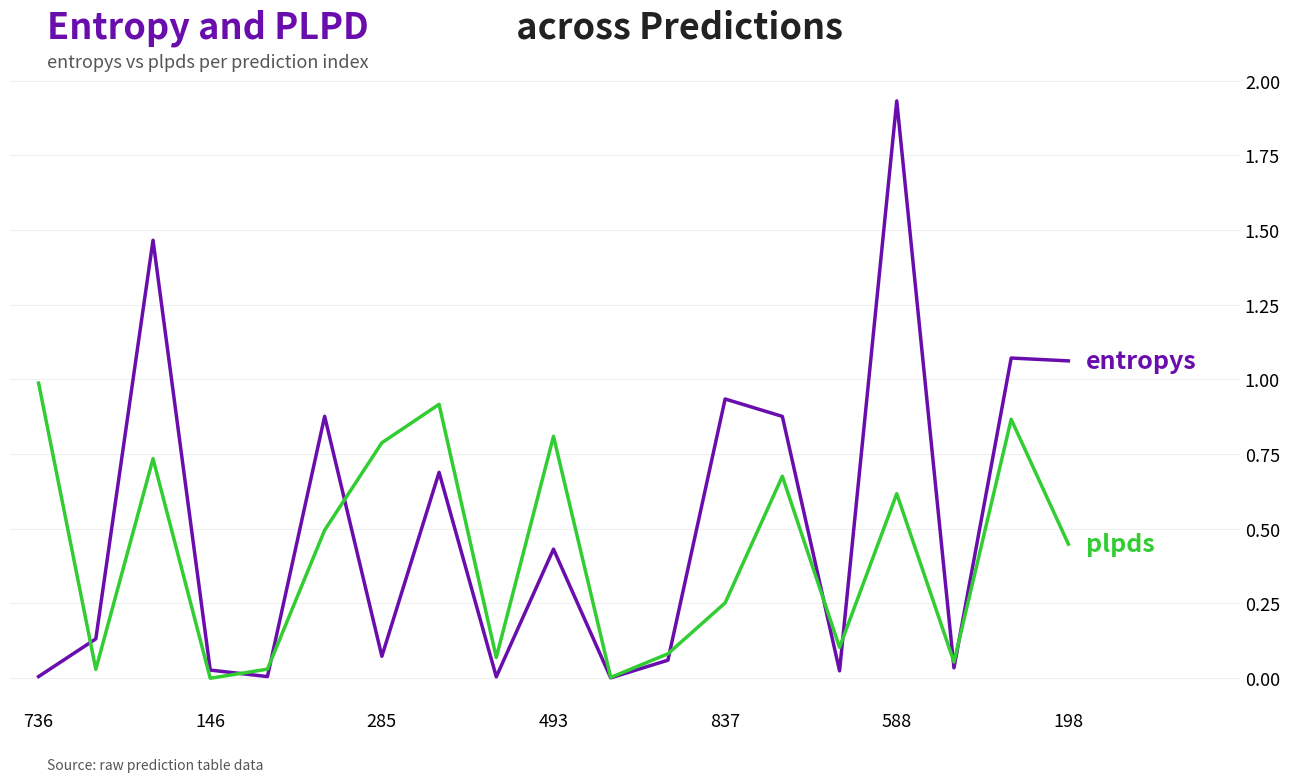

Does the chart have visible grid lines?

Yes